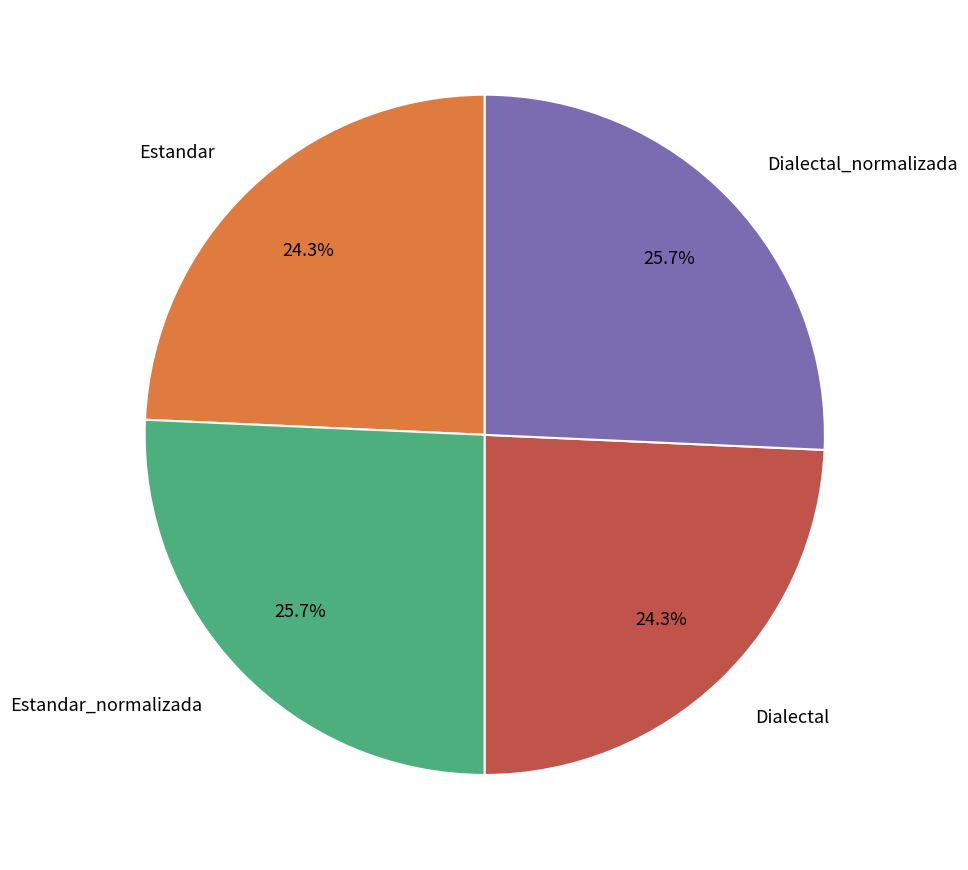

Is there any slice that represents more than half of the pie?

No